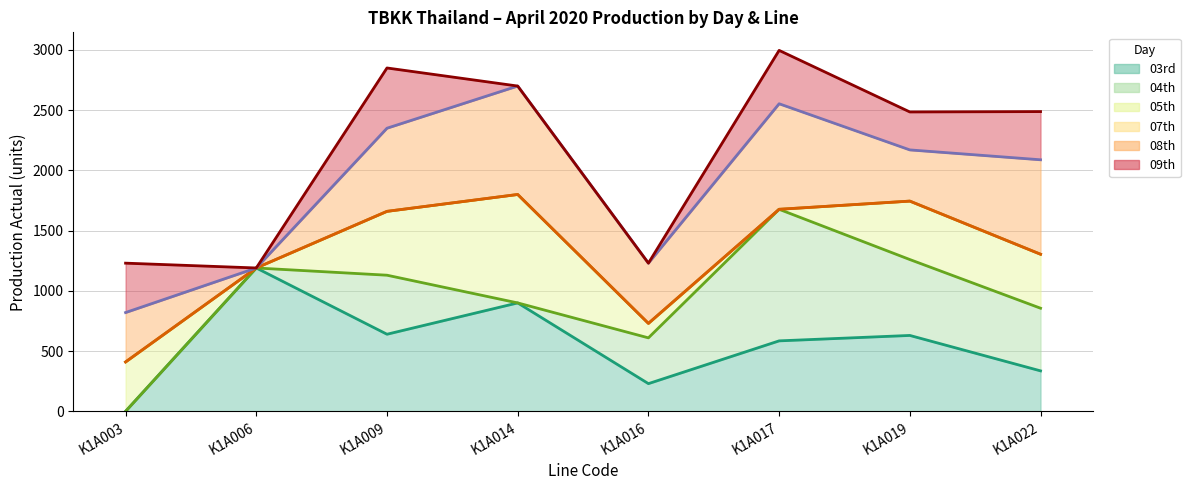

Which has a higher value, K1A014 or K1A017?

K1A014